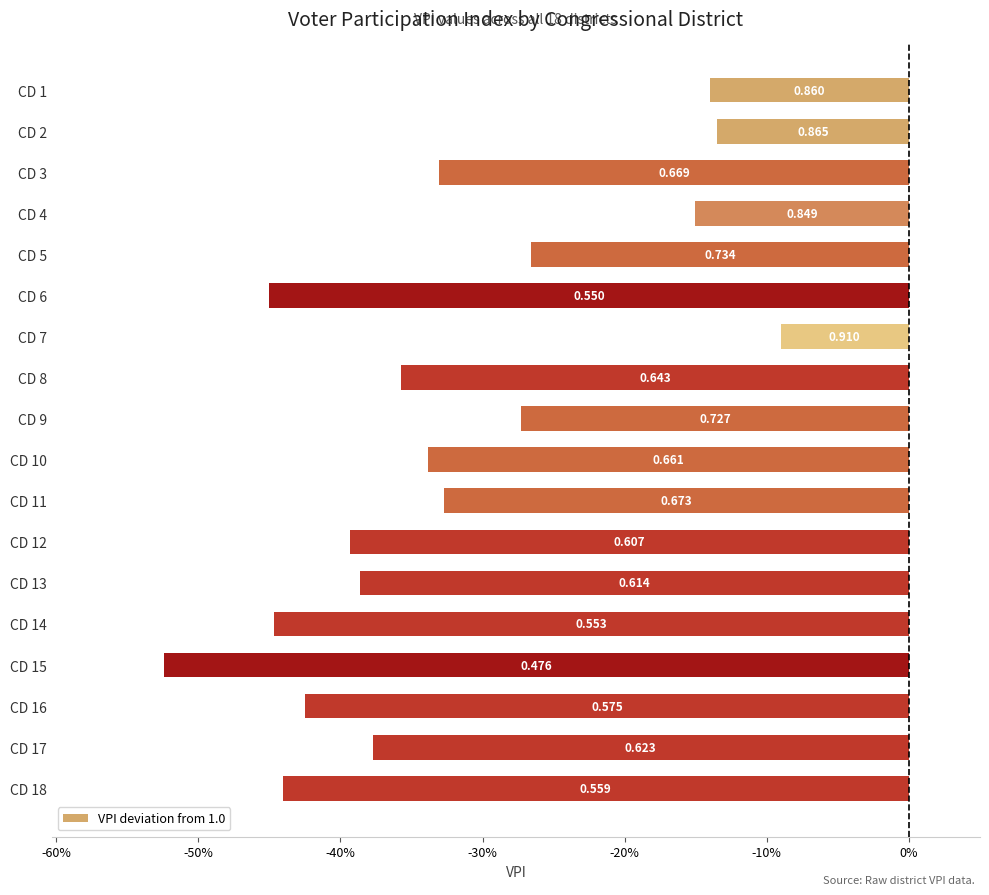

Are the bars horizontal?

Yes